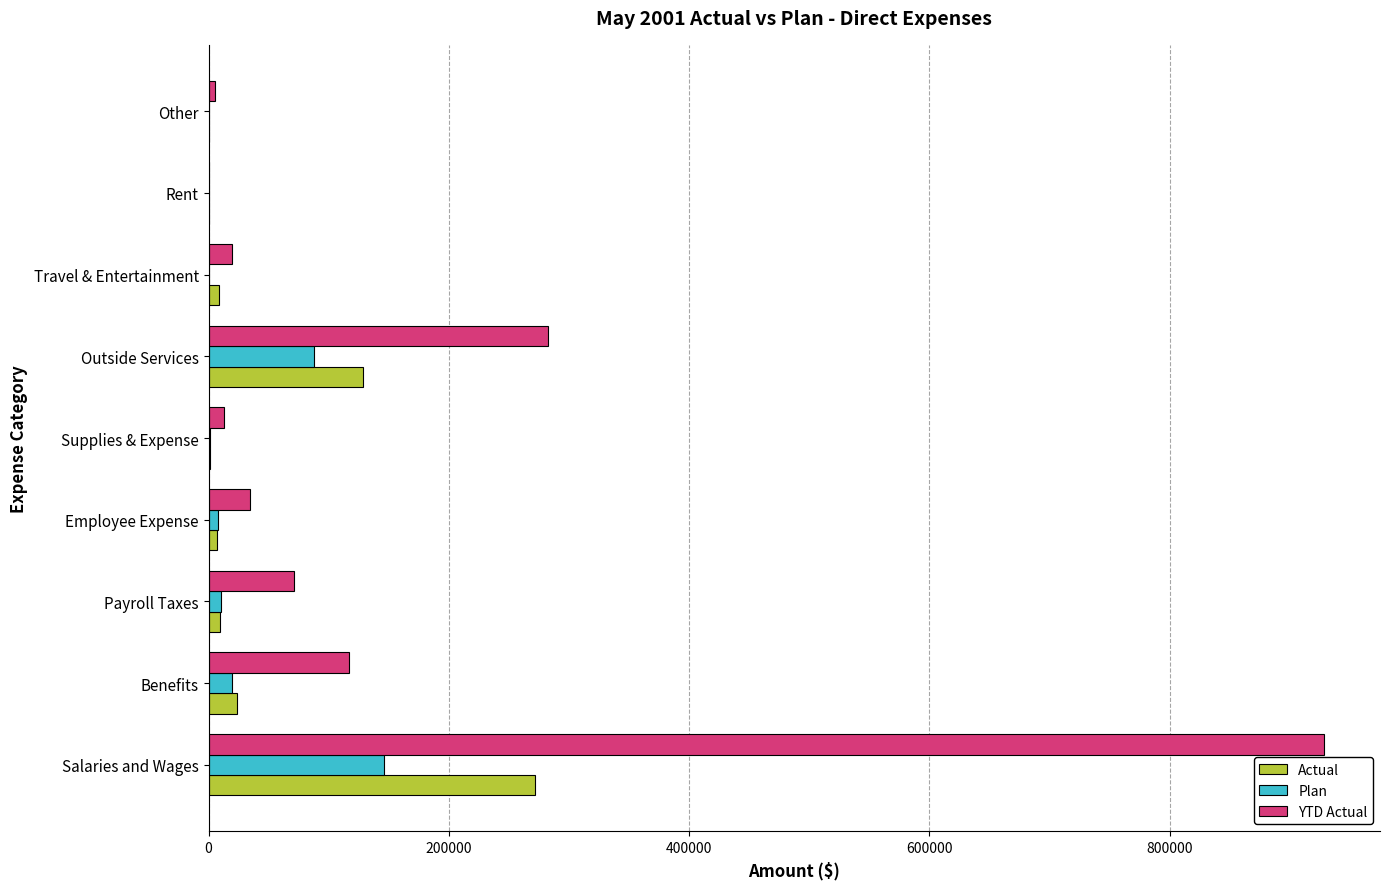

What are all the series names shown in the legend?

Actual, Plan, YTD Actual